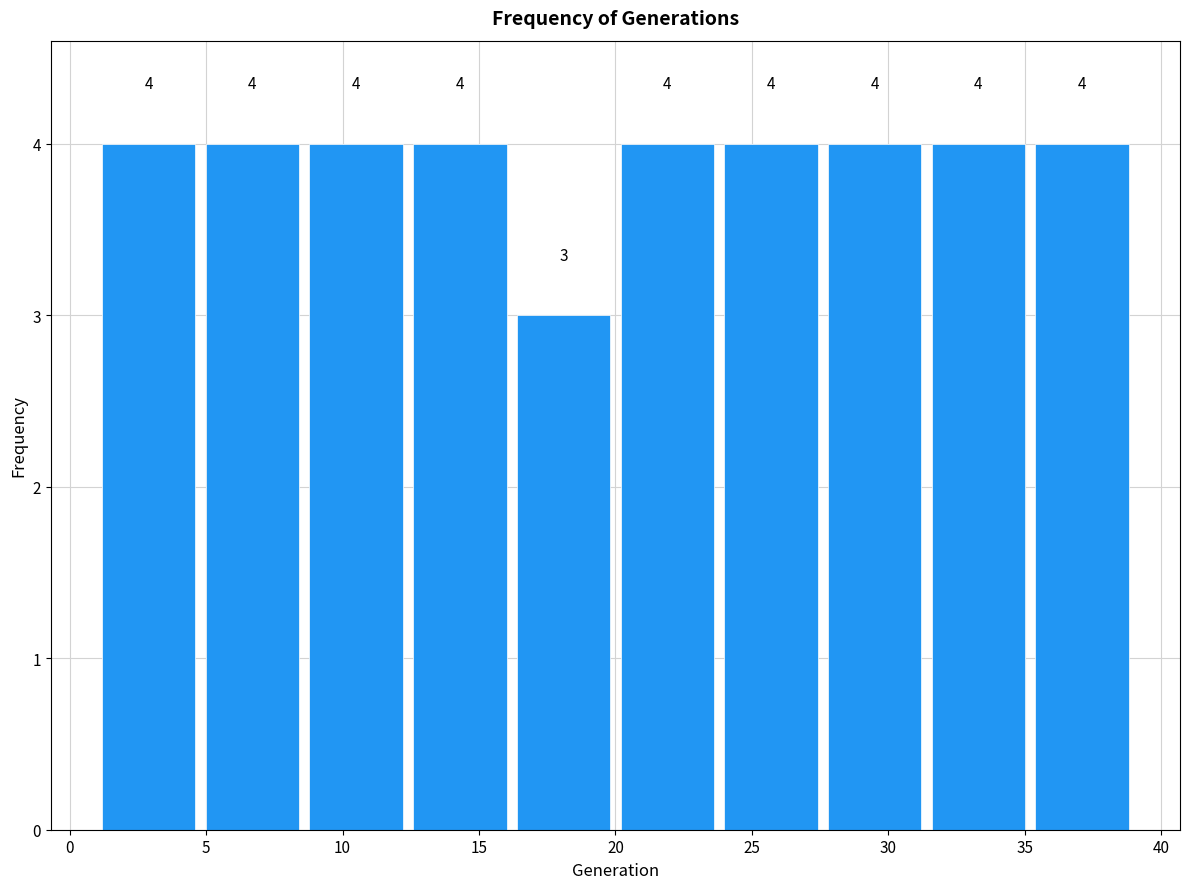

Reading left to right, transcribe this chart: for each bar, give the range it covers on the x-axis and its height. The bar edges are not printed on the chart, so give them approximately, as read against the axis.

1.0 to 4.8: 4
4.8 to 8.6: 4
8.6 to 12.4: 4
12.4 to 16.2: 4
16.2 to 20.0: 3
20.0 to 23.8: 4
23.8 to 27.6: 4
27.6 to 31.4: 4
31.4 to 35.2: 4
35.2 to 39.0: 4